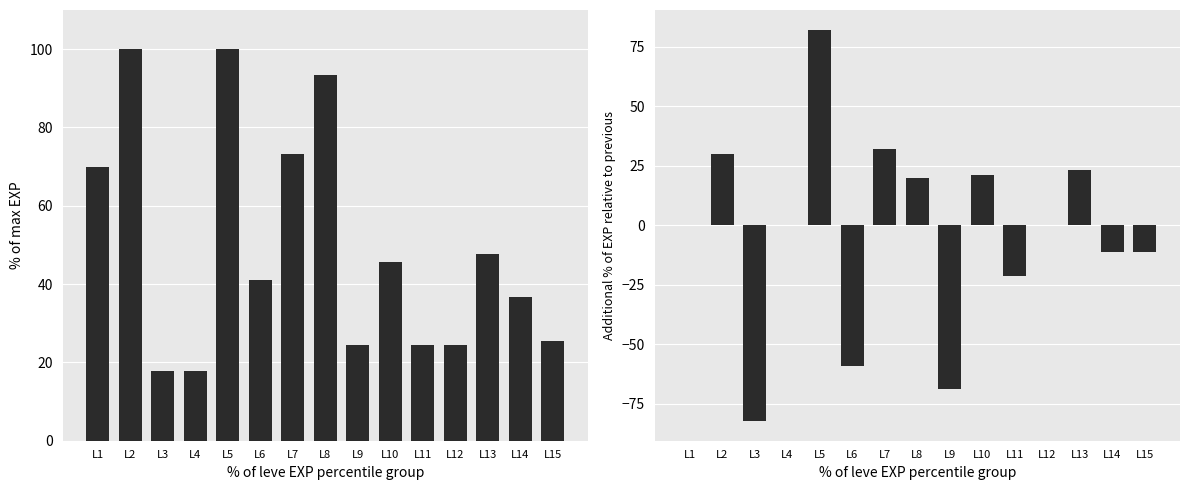

At L15, list the series in order from largest to smallest.

Leve EXP, EXP diff